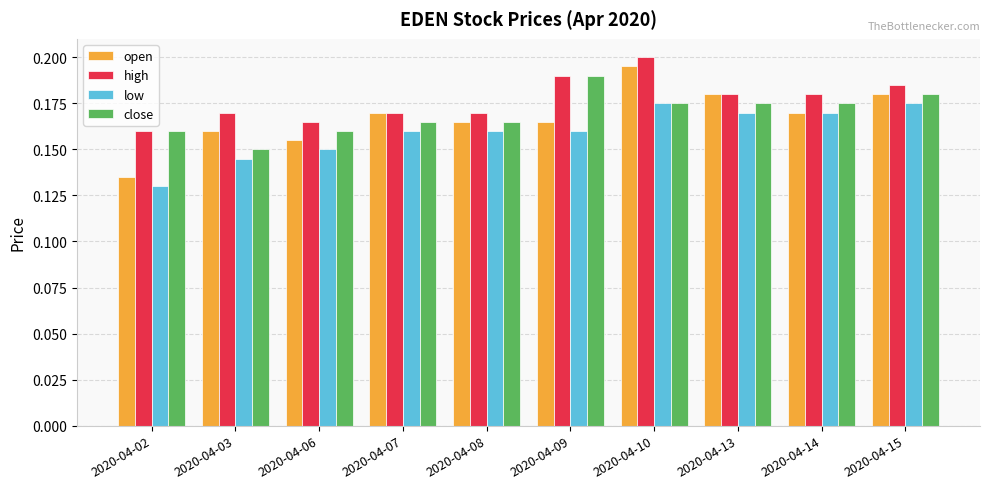

Which category has the lowest value in the low series?

2020-04-02